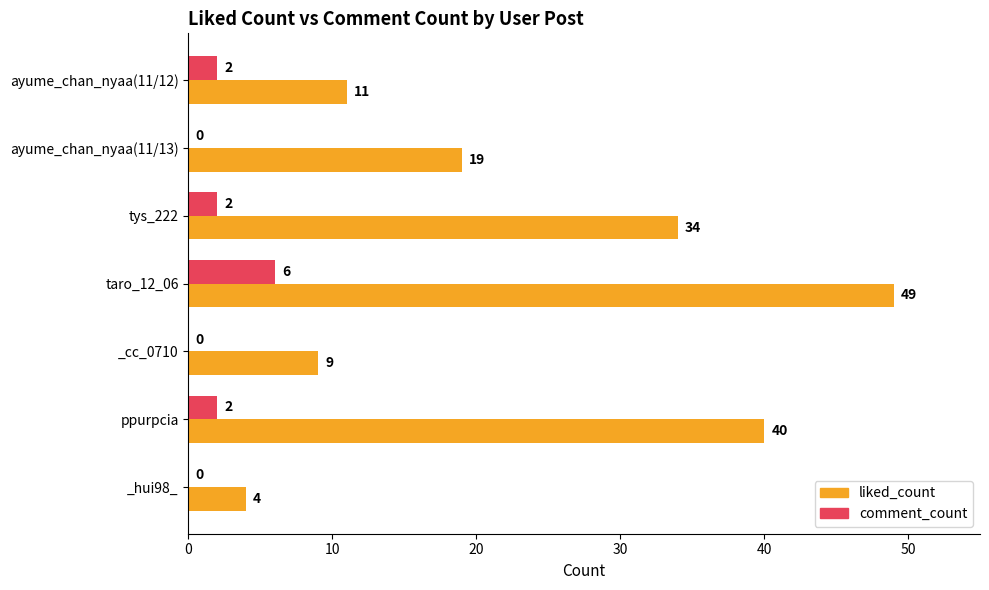

Which series changed the most between tys_222 and ppurpcia?

liked_count